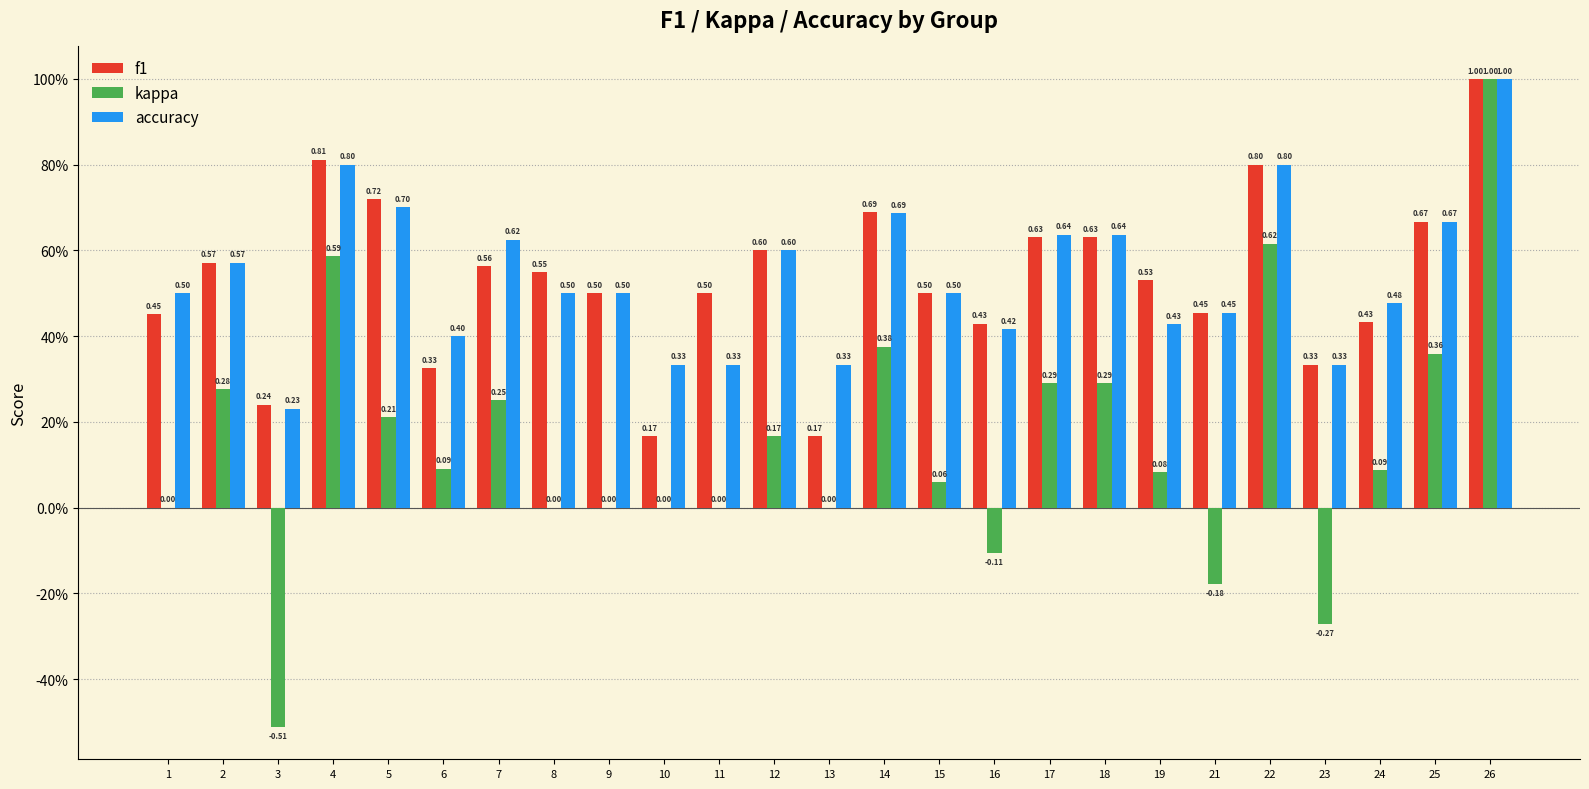

Reading right to left, what are all the values shown in this chart?

f1: 1.0	0.7	0.4	0.3	0.8	0.5	0.5	0.6	0.6	0.4	0.5	0.7	0.2	0.6	0.5	0.2	0.5	0.5	0.6	0.3	0.7	0.8	0.2	0.6	0.5
kappa: 1.0	0.4	0.1	-0.3	0.6	-0.2	0.1	0.3	0.3	-0.1	0.1	0.4	0.0	0.2	0.0	0.0	0.0	0.0	0.2	0.1	0.2	0.6	-0.5	0.3	0.0
accuracy: 1.0	0.7	0.5	0.3	0.8	0.5	0.4	0.6	0.6	0.4	0.5	0.7	0.3	0.6	0.3	0.3	0.5	0.5	0.6	0.4	0.7	0.8	0.2	0.6	0.5